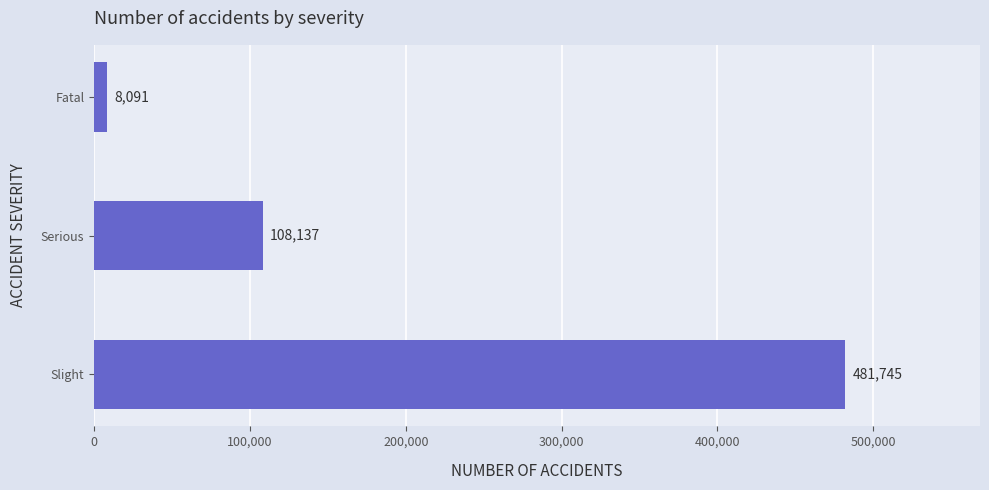

How many values are between 8091 and 481745?

3